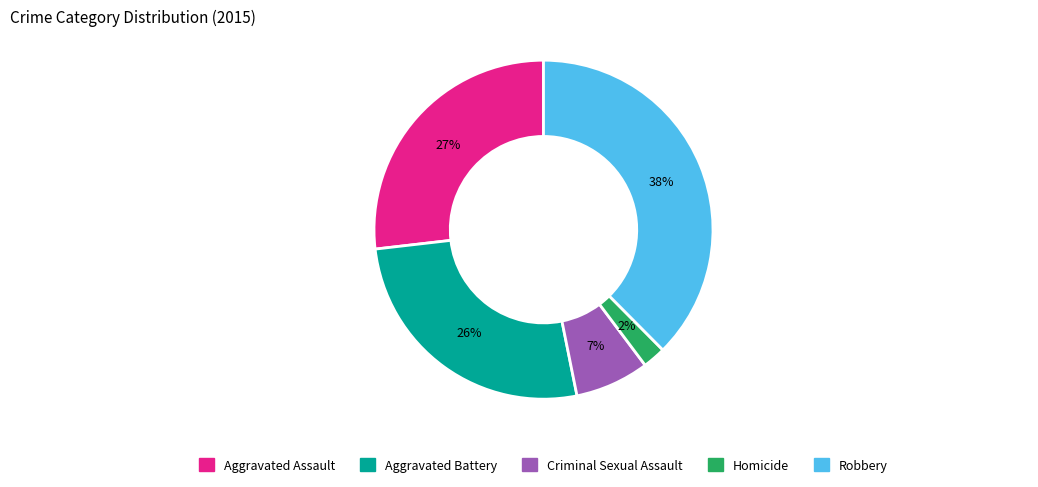

To the nearest percent, what is the average slice percentage?

20%